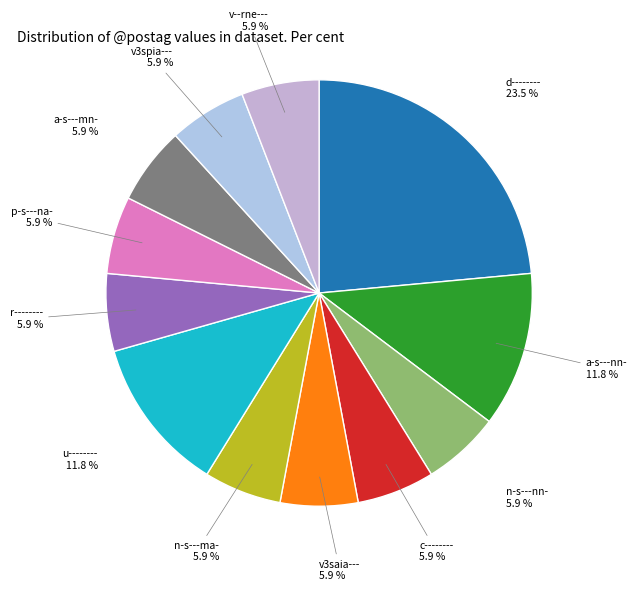

Count the number of slices in the pie.

12